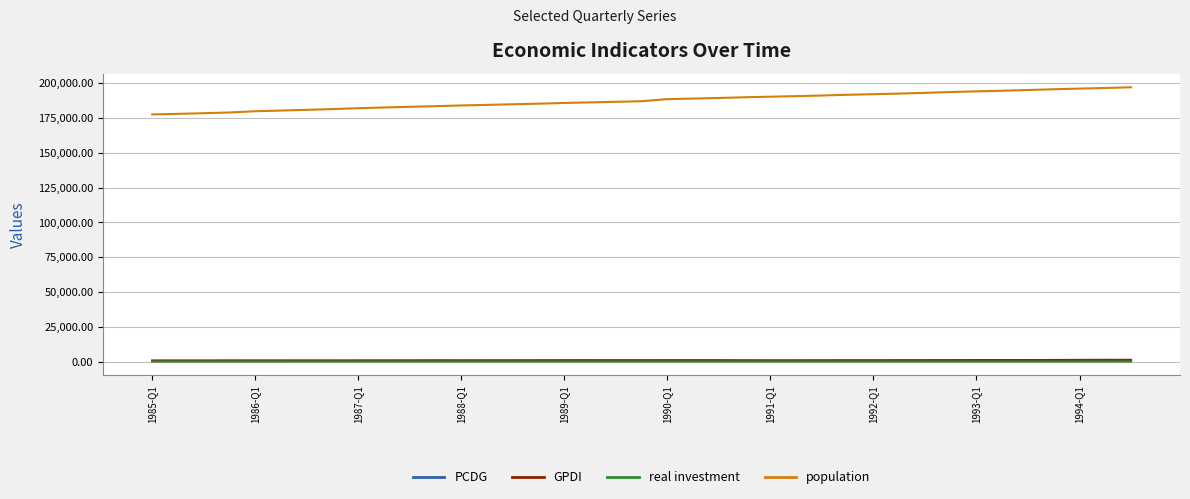

True or false: population and real investment cross at least once.

False